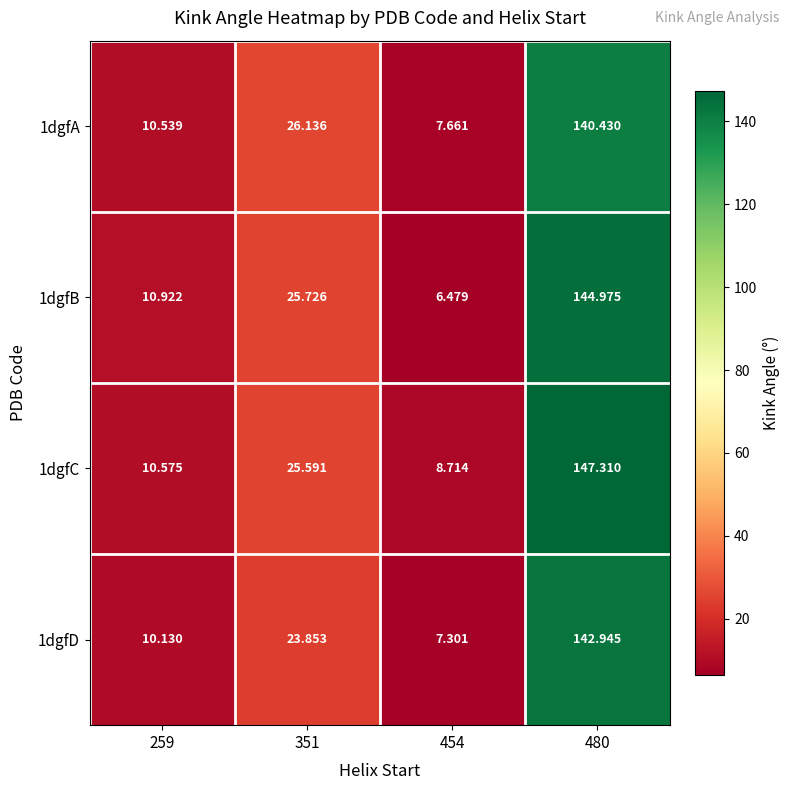

Is the value of 1dgfD at 454 greater than the value of 1dgfB at 259?

No